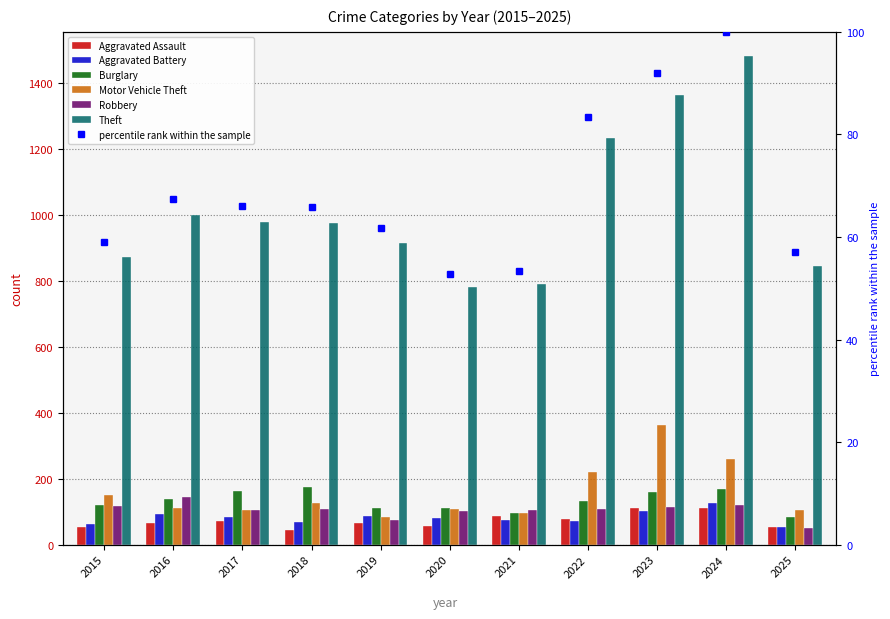

The Theft series shows 59.0 at 2015. True or false?

True